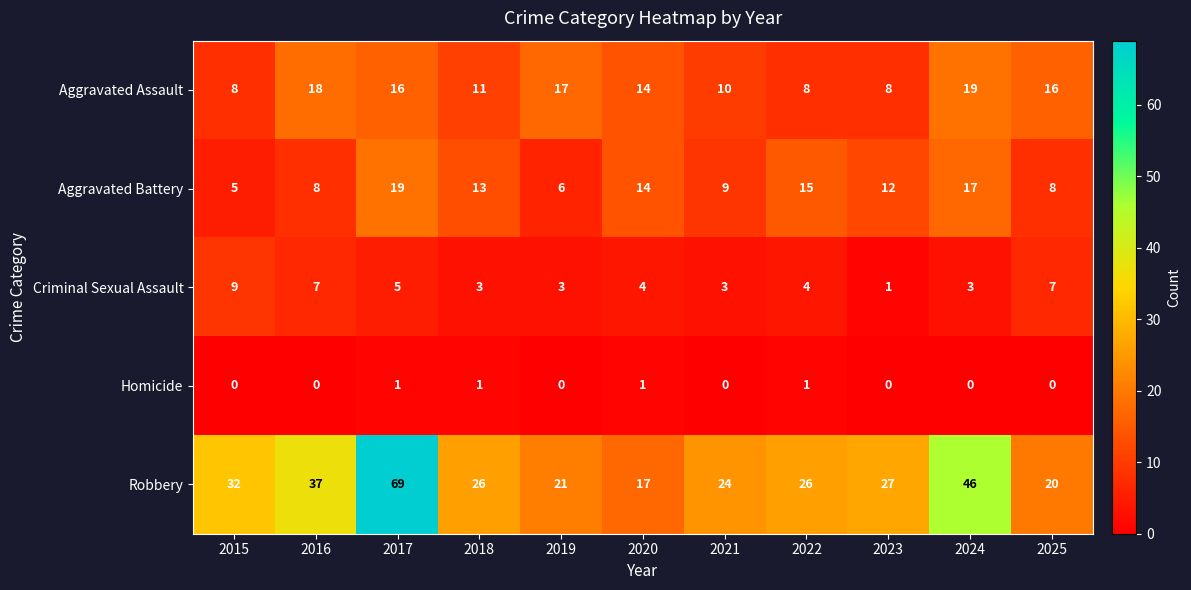

What is the approximate value of Aggravated Battery at 2019, to the nearest 10?

10